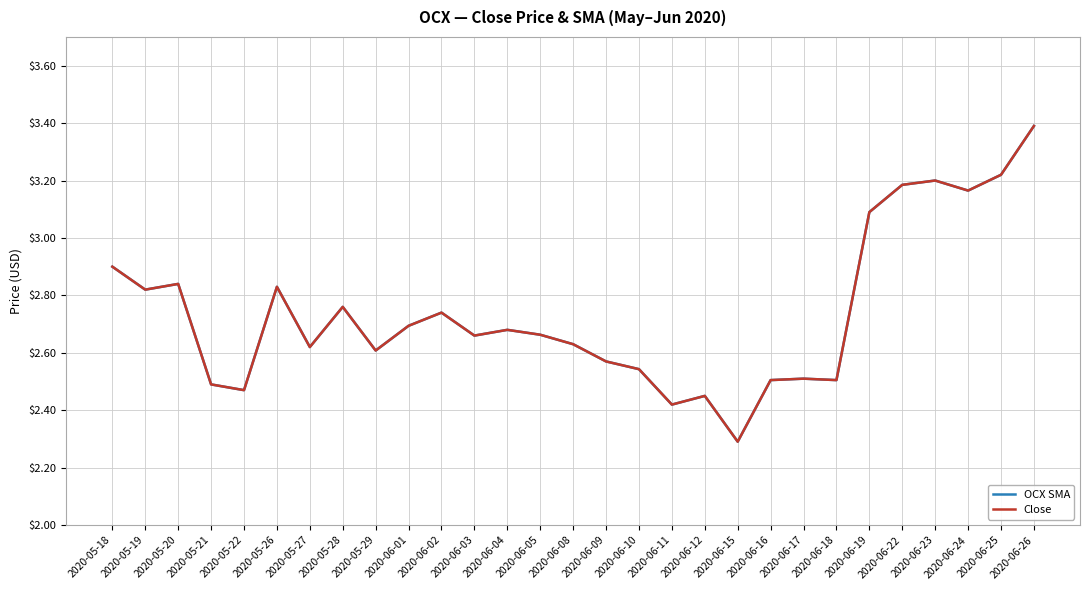

The OCX SMA series shows 2.8 at 2020-05-20. True or false?

True